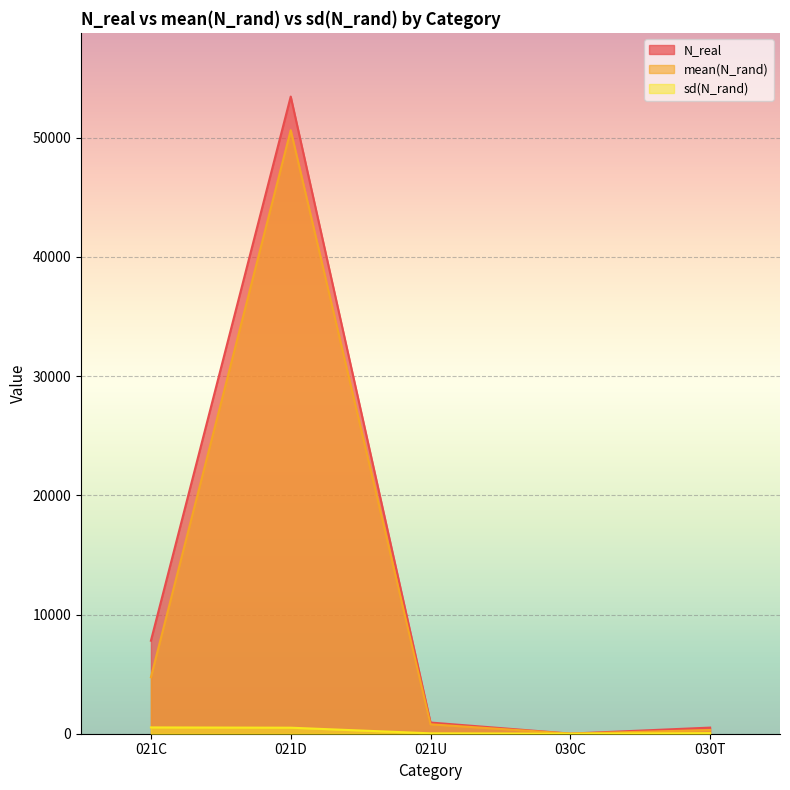

Which series has the largest range (max minus min)?

N_real